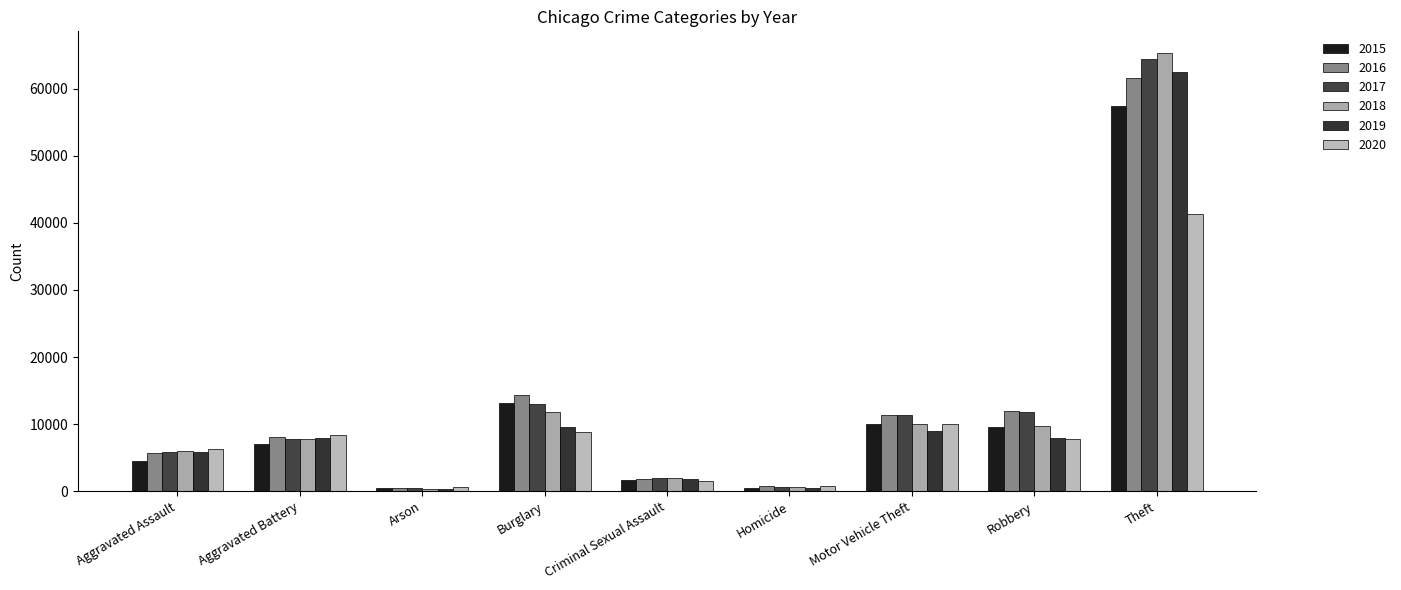

What is the label of the 1st bar from the right?

Theft